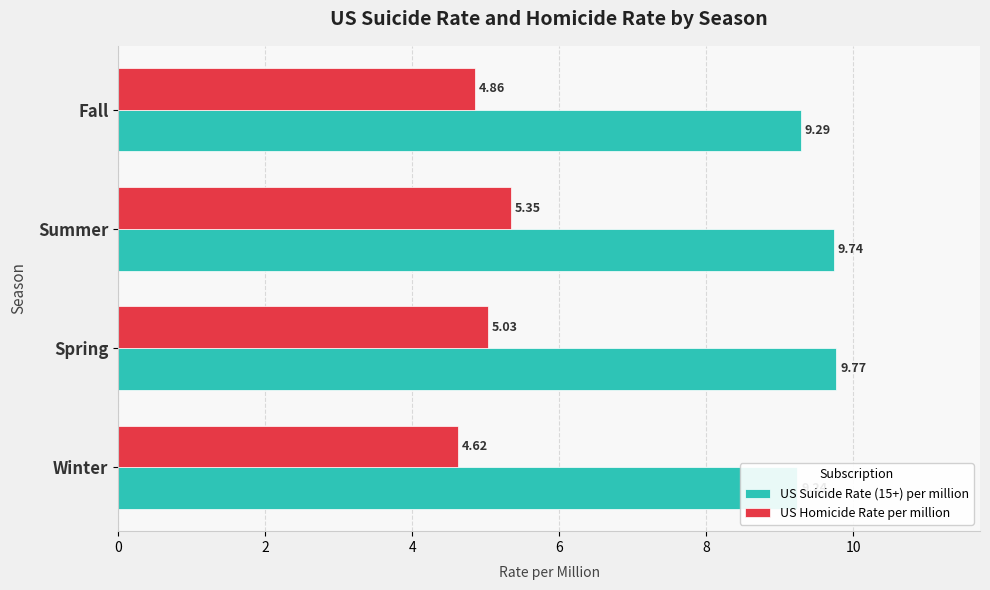

What value does the US Homicide Rate per million series have at Winter?

4.6